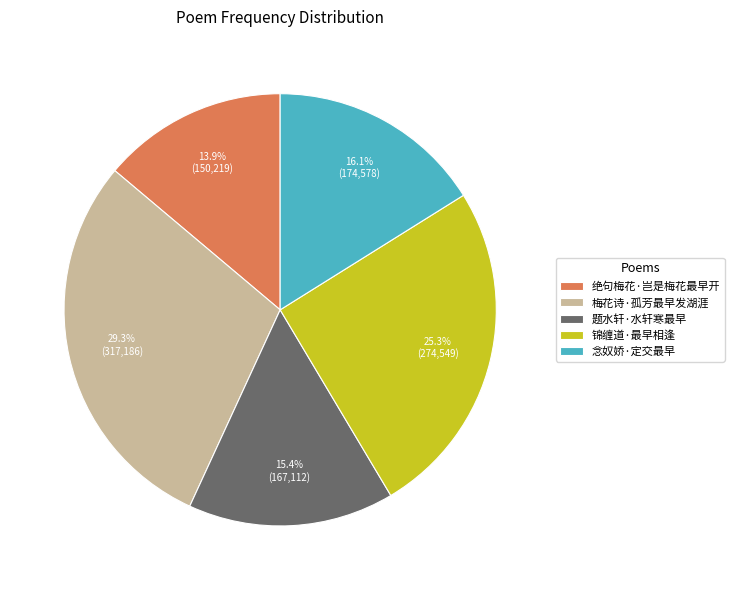

Is there any slice that represents more than half of the pie?

No